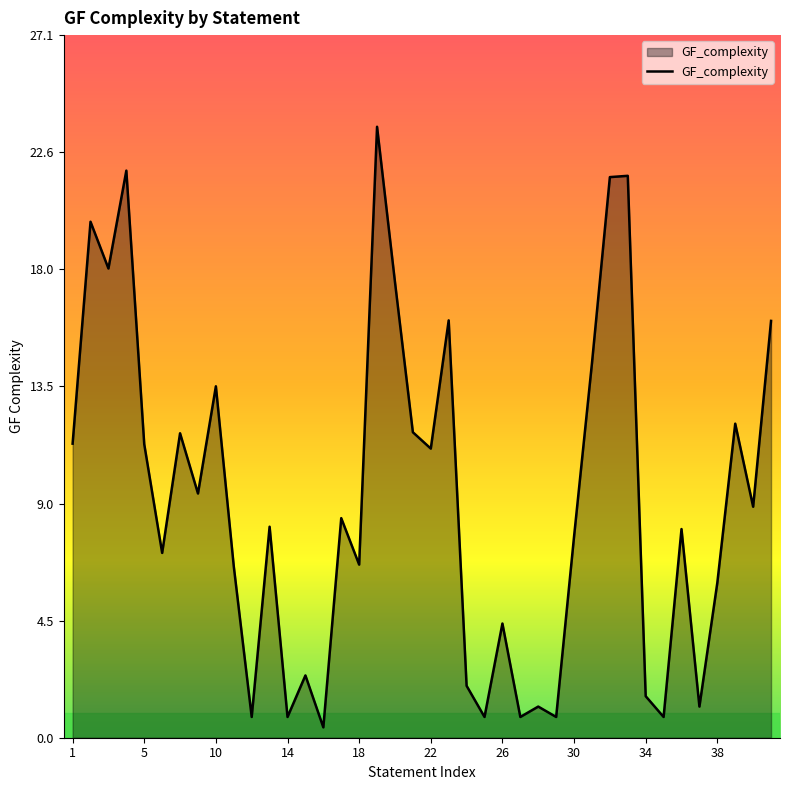

What is the maximum value shown in the chart?

23.5